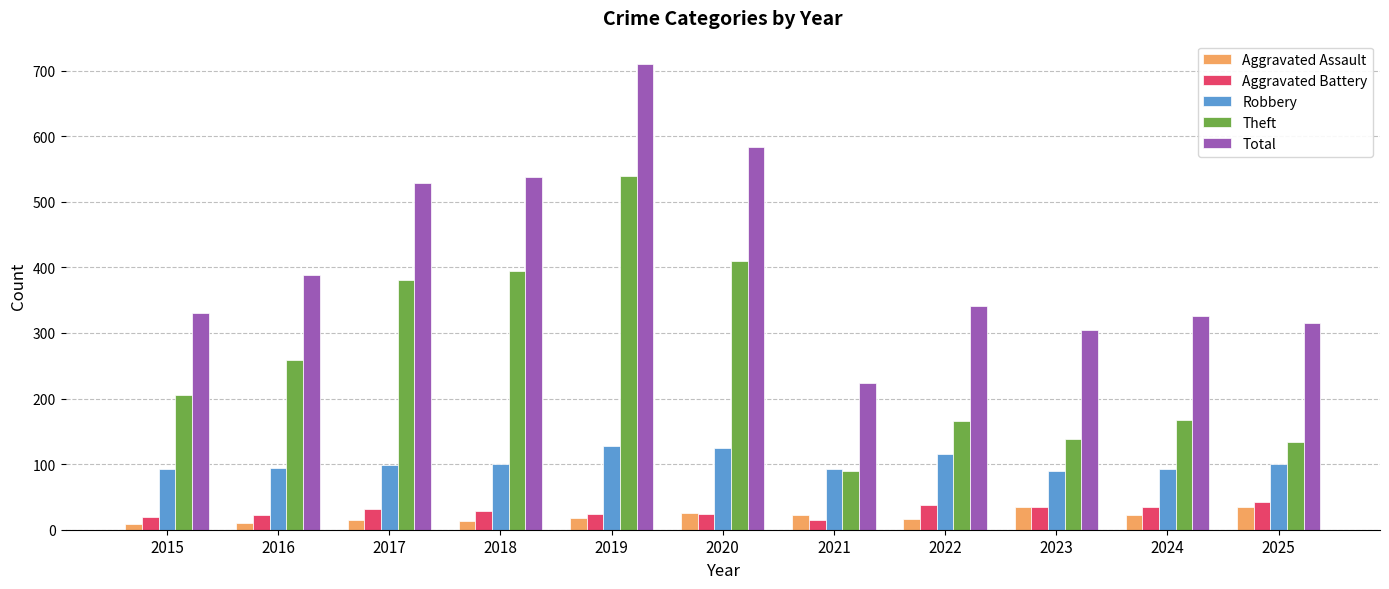

What is the value of the Robbery bar at the 2nd from the left?

94